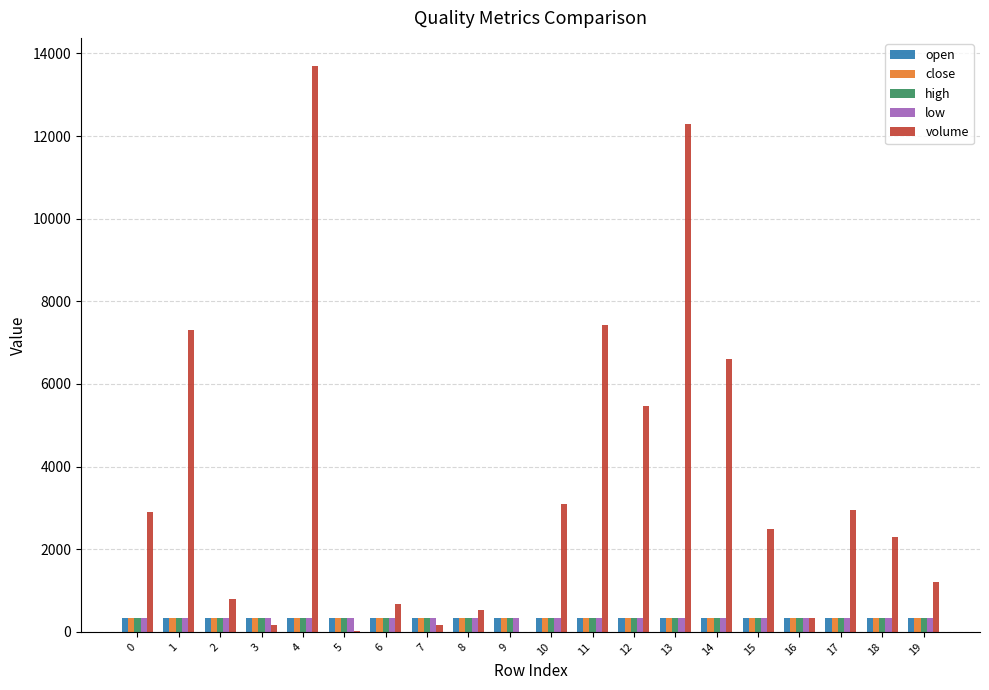

What is the average value of the volume series?

3519.7